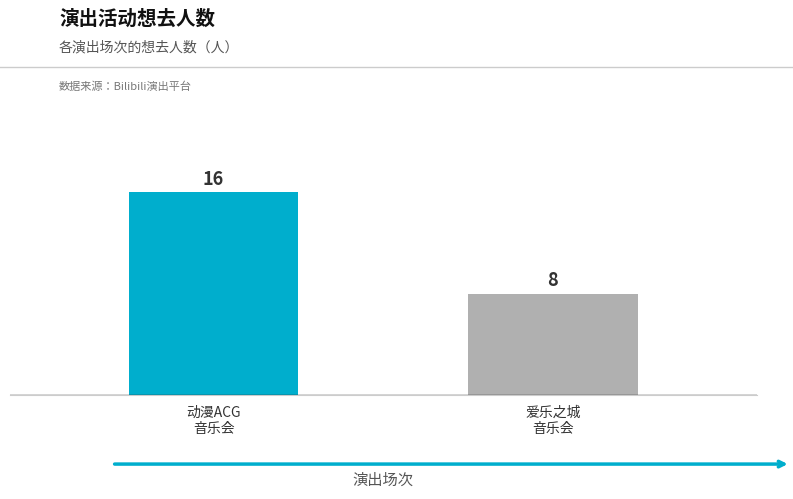

The chart shows a value of 6 at 动漫ACG
音乐会. True or false?

False